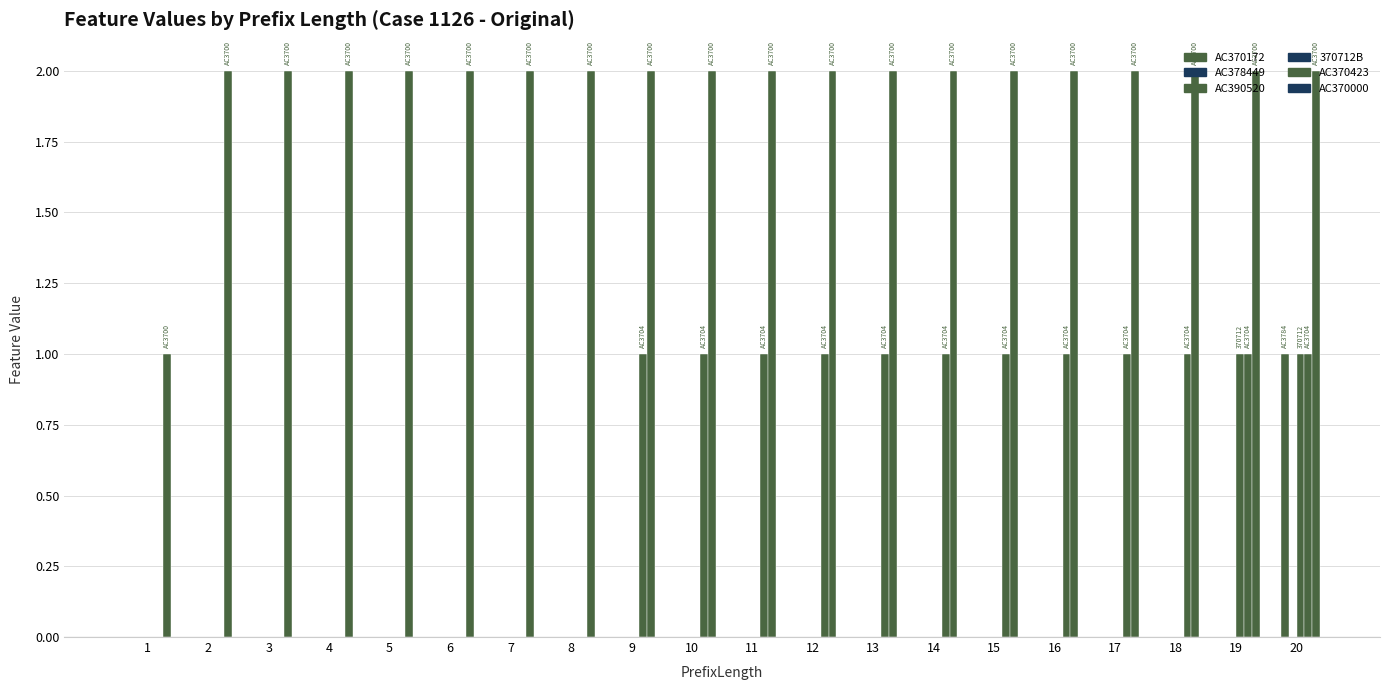

How many groups of bars are there?

20